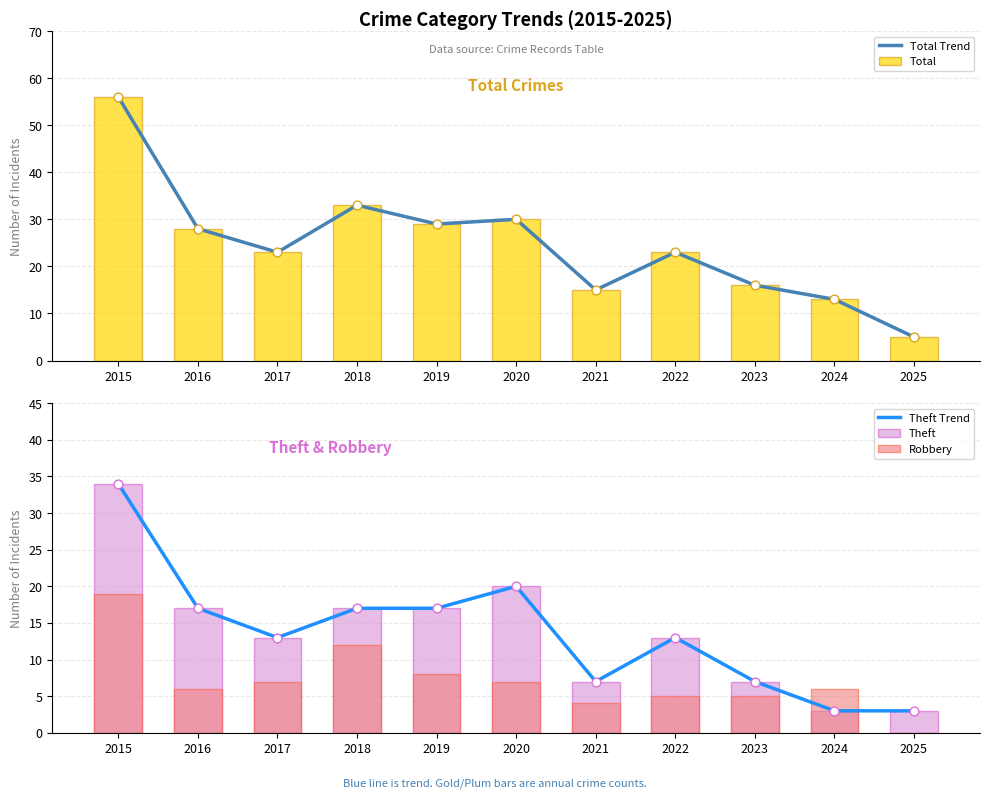

Which series has the largest Y range (max minus min)?

Total Trend